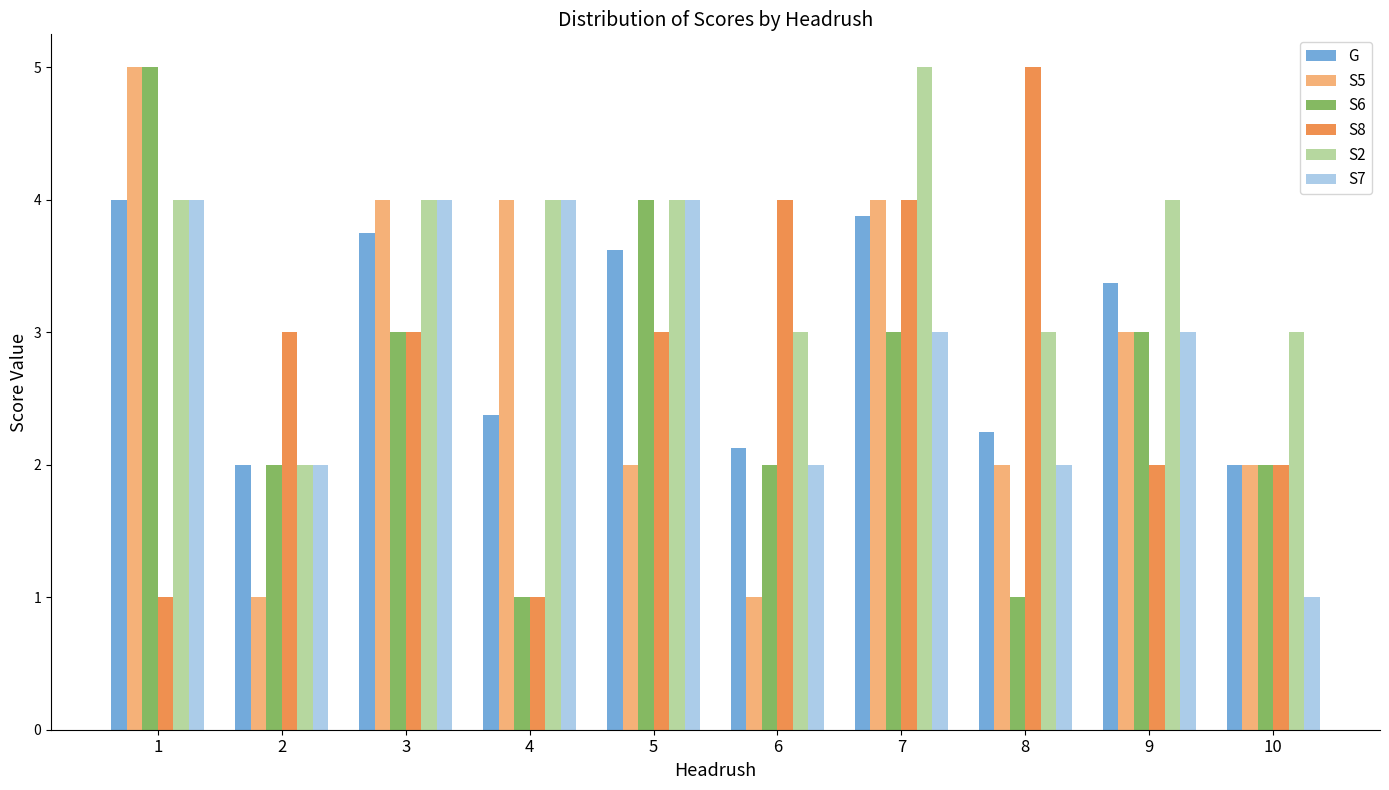

What is the maximum value for S8?

5.0